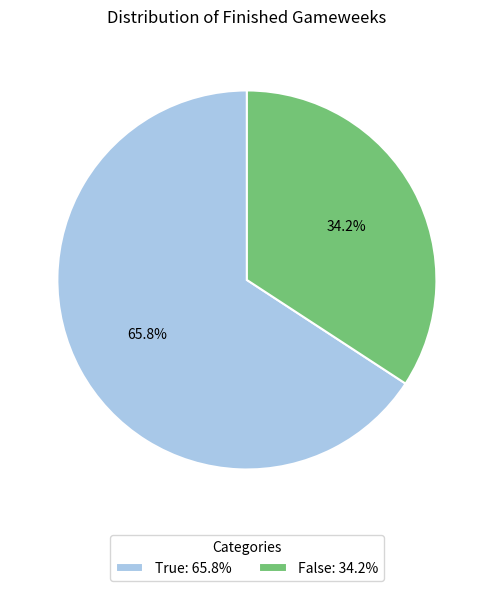

To the nearest percent, what is the difference between the False and True slice percentages?

32%